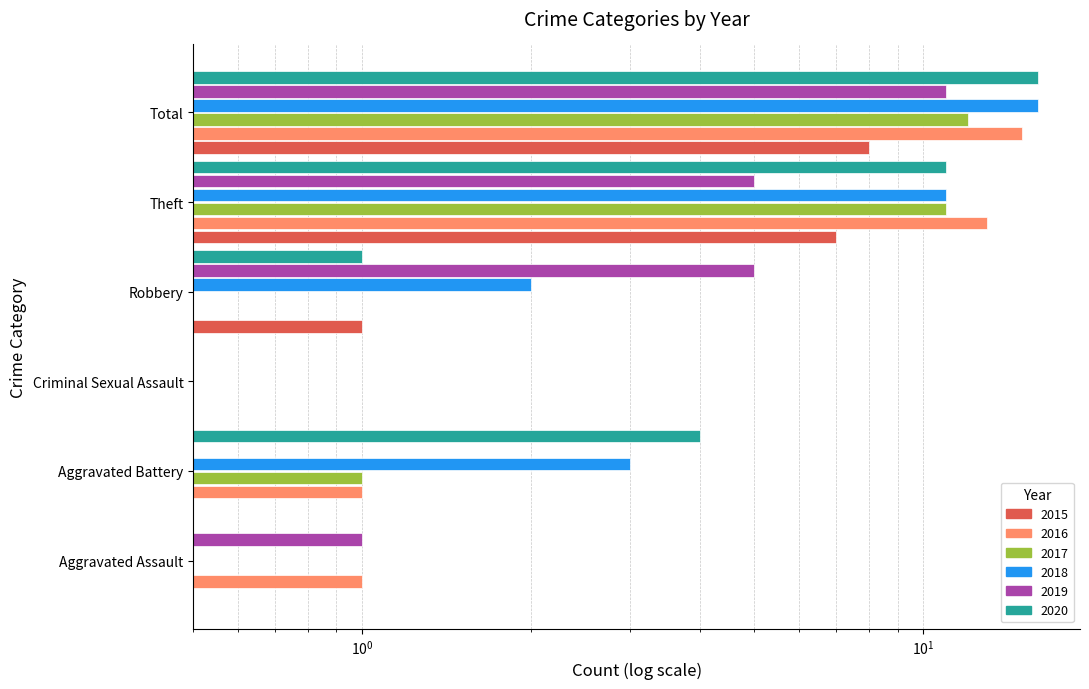

What is the sum of the 2017 values at Theft and Aggravated Assault?

11.5